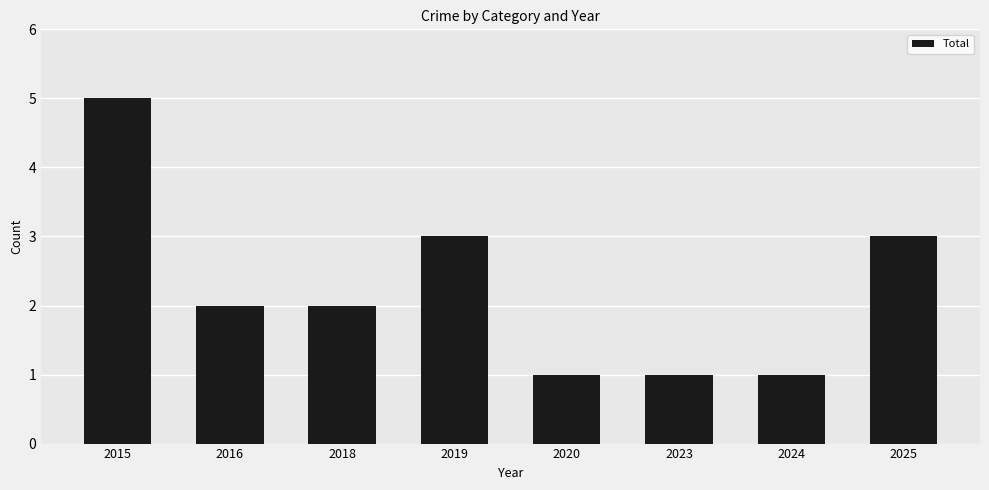

Reading left to right, transcribe all the data shown in this chart.

2015=5	2016=2	2018=2	2019=3	2020=1	2023=1	2024=1	2025=3